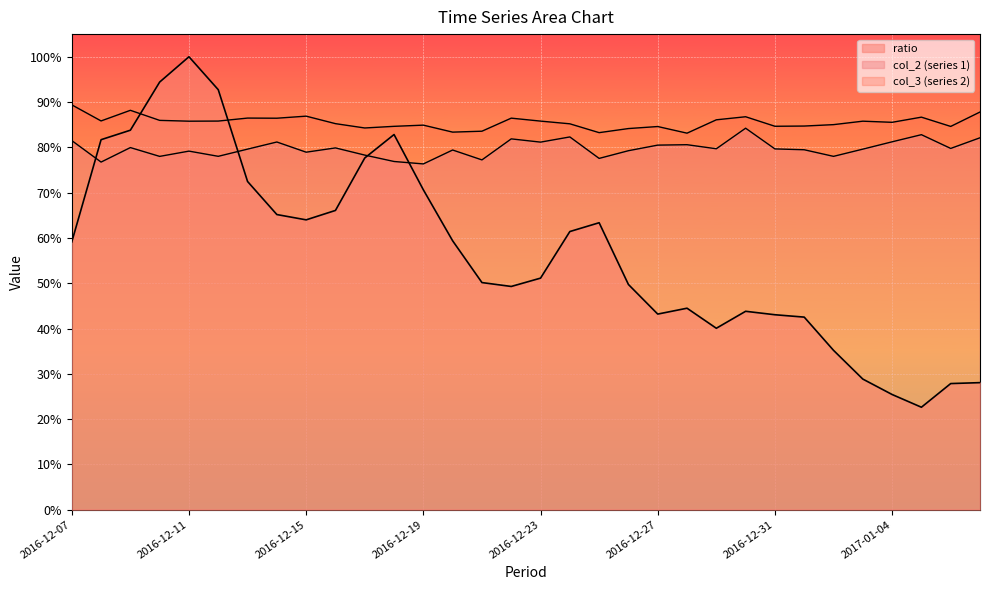

At which category does col_2 reach its first local valley?

2016-12-08